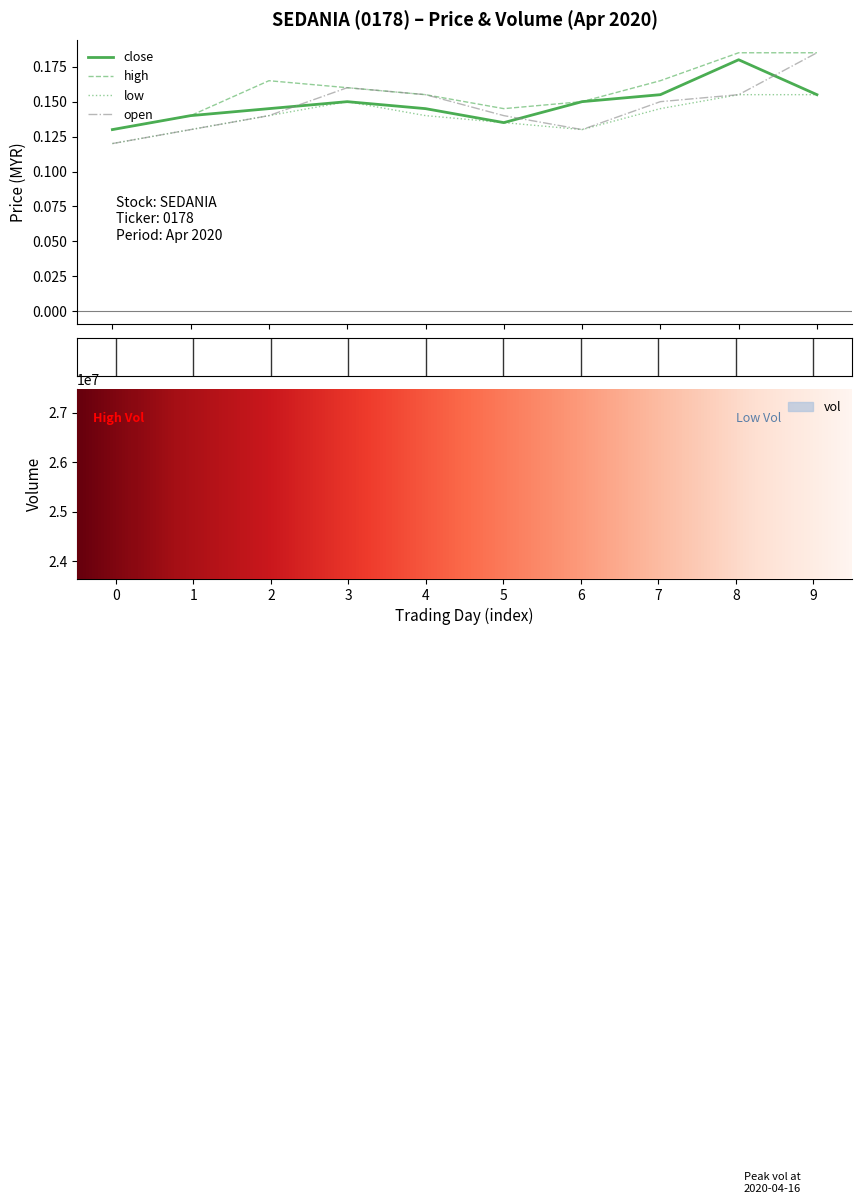

Which series has the largest range (max minus min)?

vol